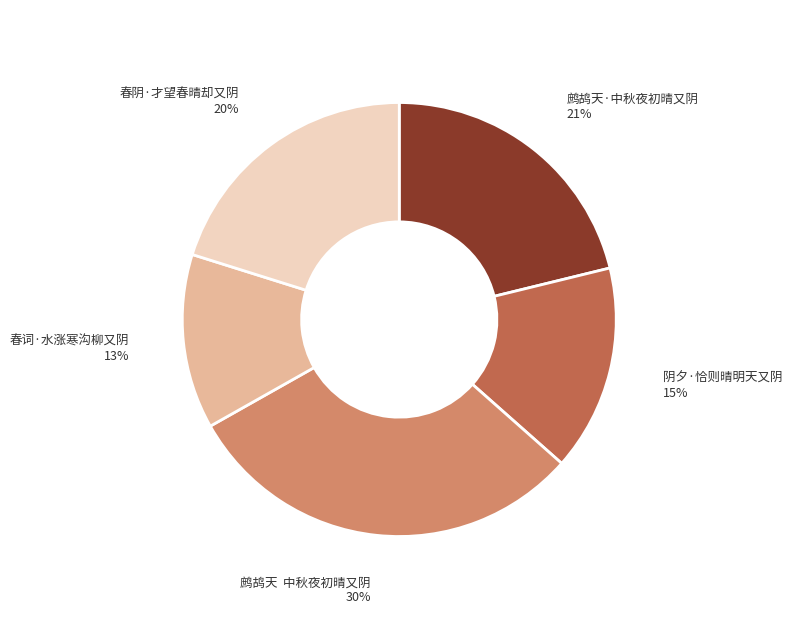

What is the ratio of the value at 鹧鸪天·中秋夜初晴又阴 to the value at 鹧鸪天 中秋夜初晴又阴?

0.7